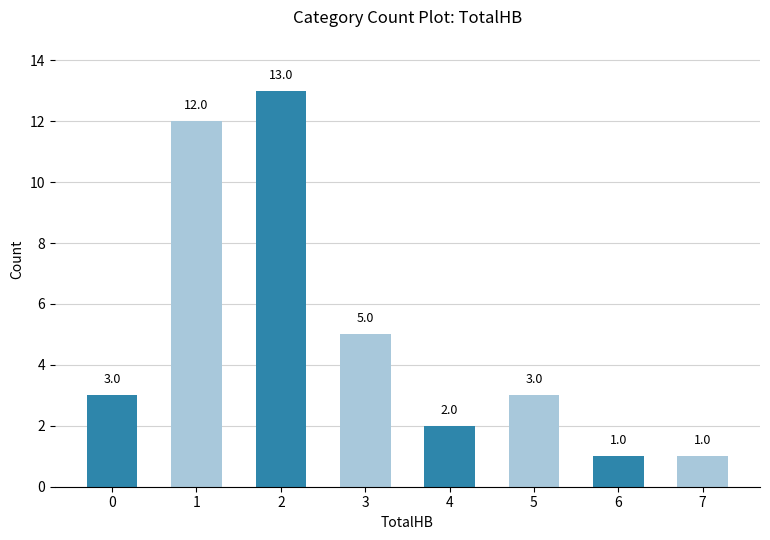

Where is the data nearest to the value 7?

3